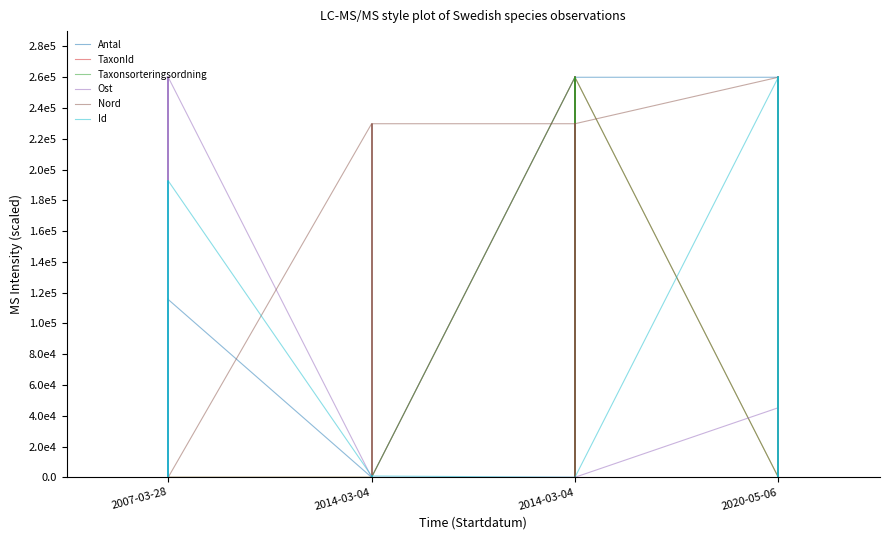

Does the chart have visible grid lines?

No